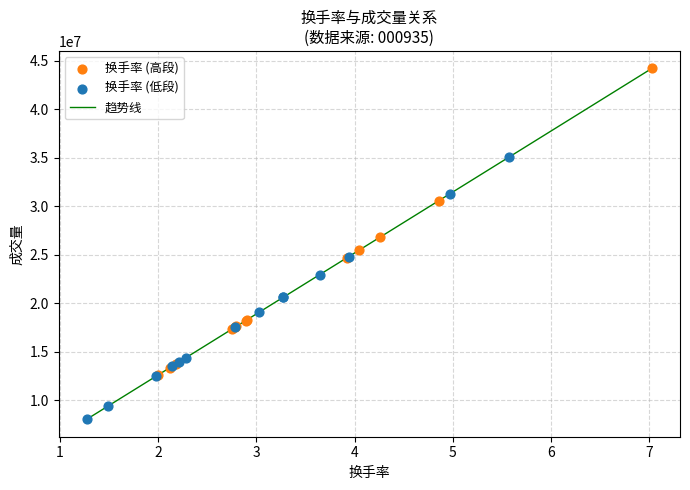

What is the smallest value displayed?

8022018